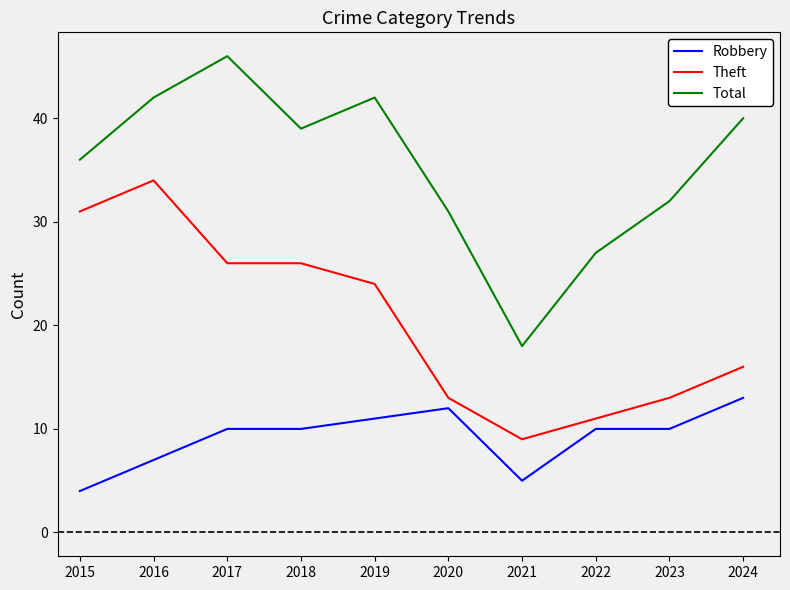

Which series has the widest spread of values?

Total